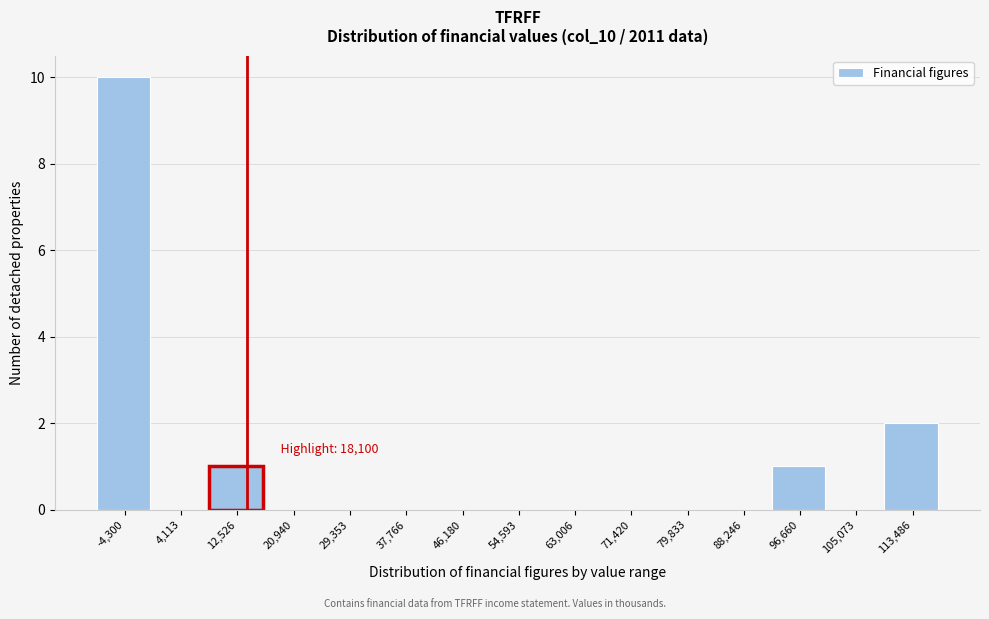

Reading left to right, what are all the values shown in this chart?

-4,300=10	4,113=0	12,526=1	20,940=0	29,353=0	37,766=0	46,180=0	54,593=0	63,006=0	71,420=0	79,833=0	88,246=0	96,660=1	105,073=0	113,486=2